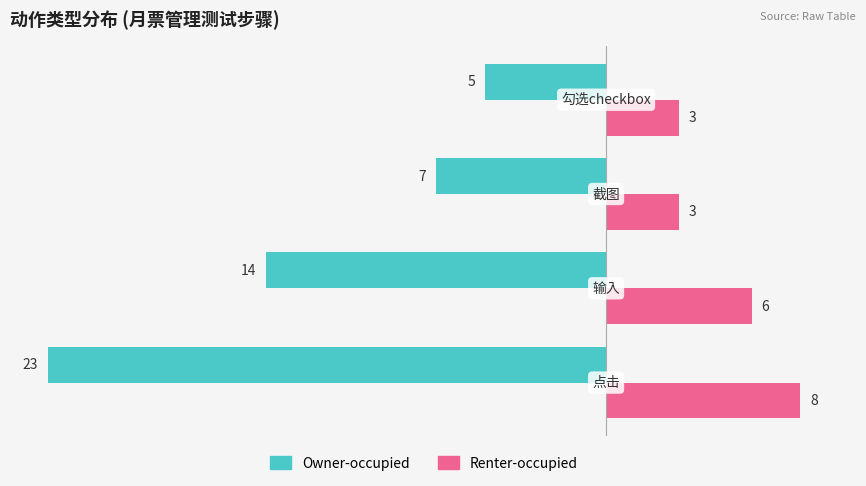

Which series has the widest spread of values?

Owner-occupied